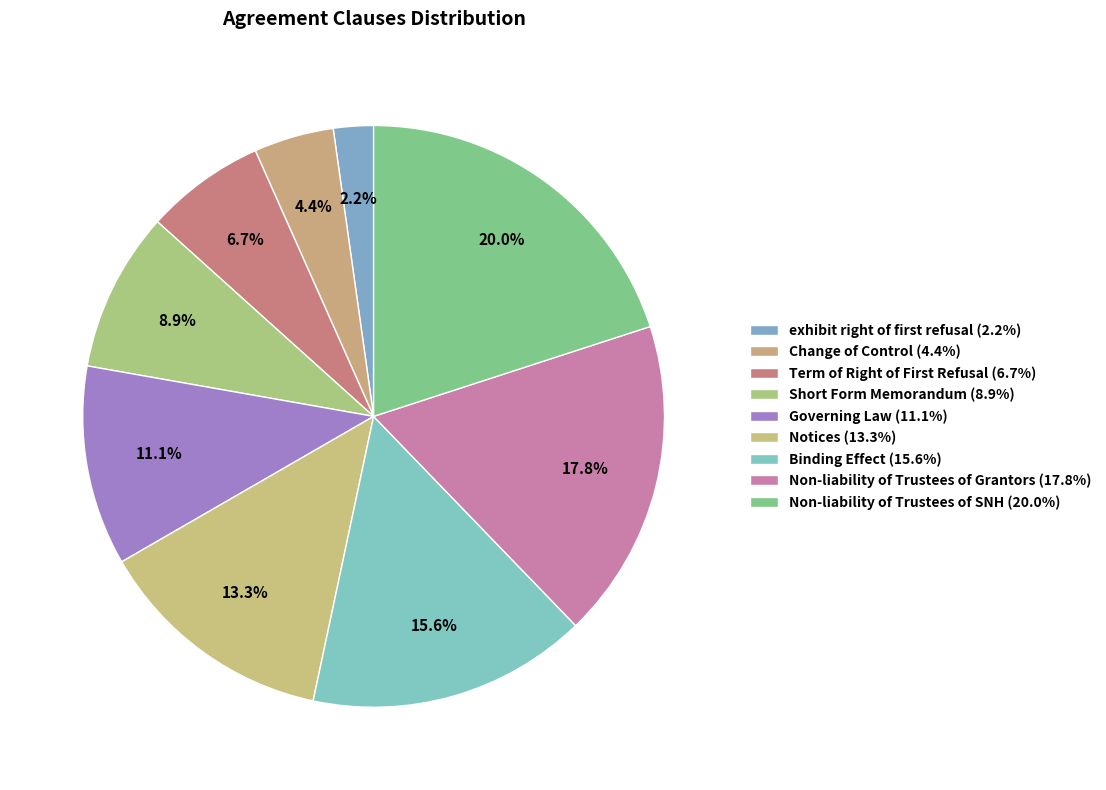

Does any single category account for the majority?

No